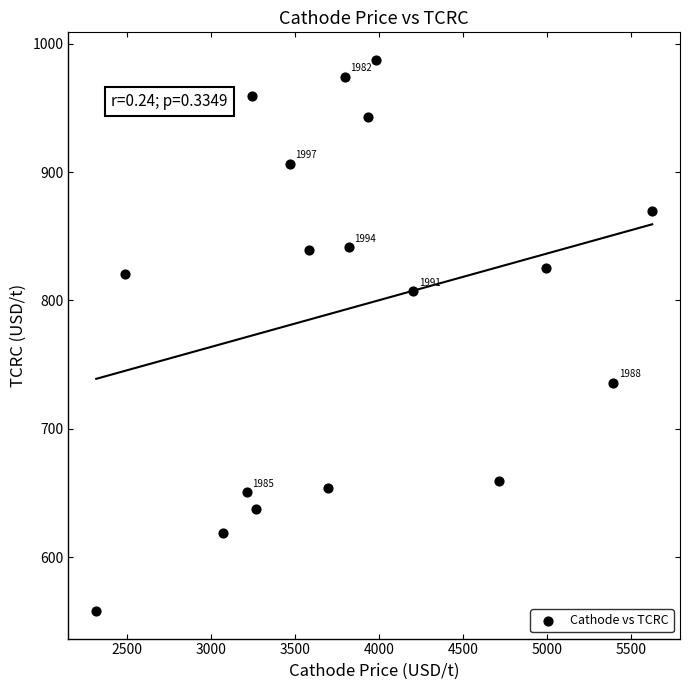

What is the range of X values (max minus min)?

3309.9